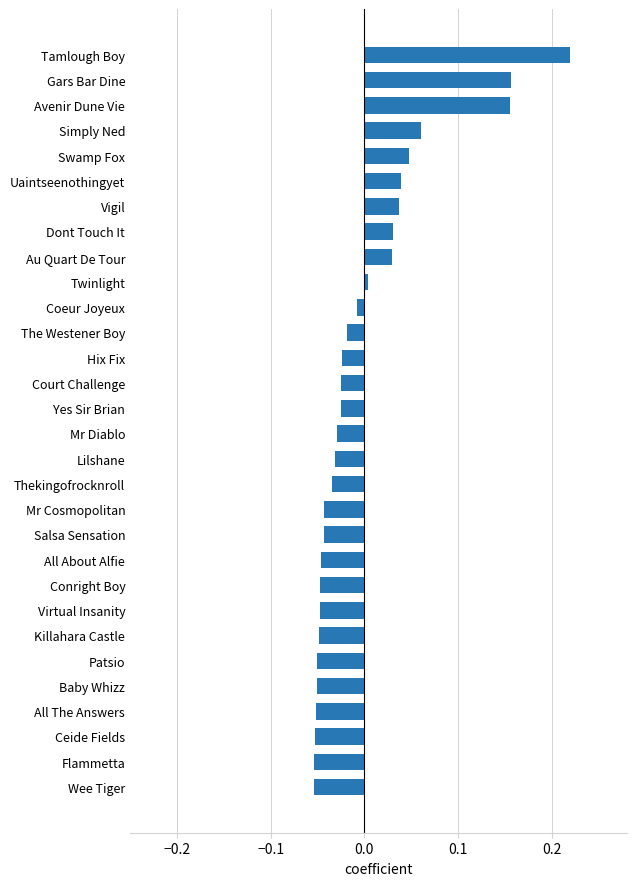

True or false: the data shows -0.0 at All About Alfie.

True